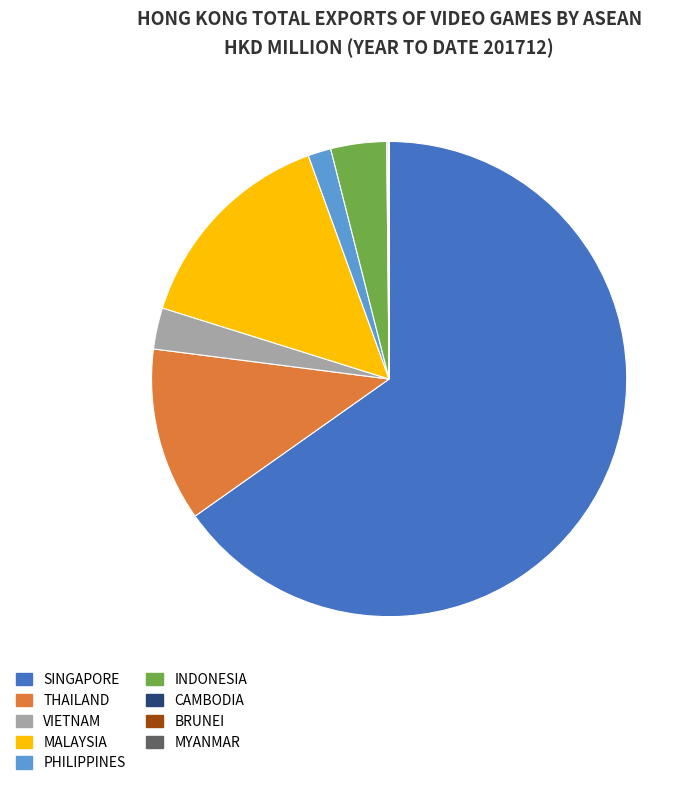

Which category has the biggest portion of the pie?

SINGAPORE